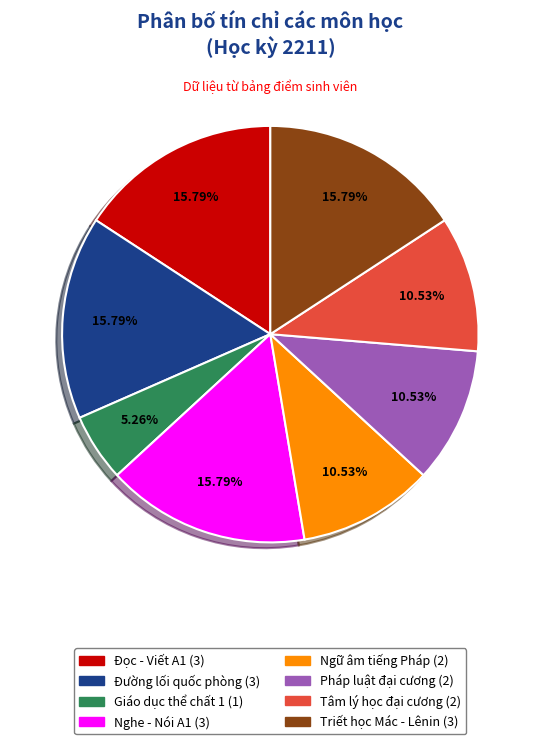

Is it true that Tâm lý học đại cương is 11% of the pie?

True